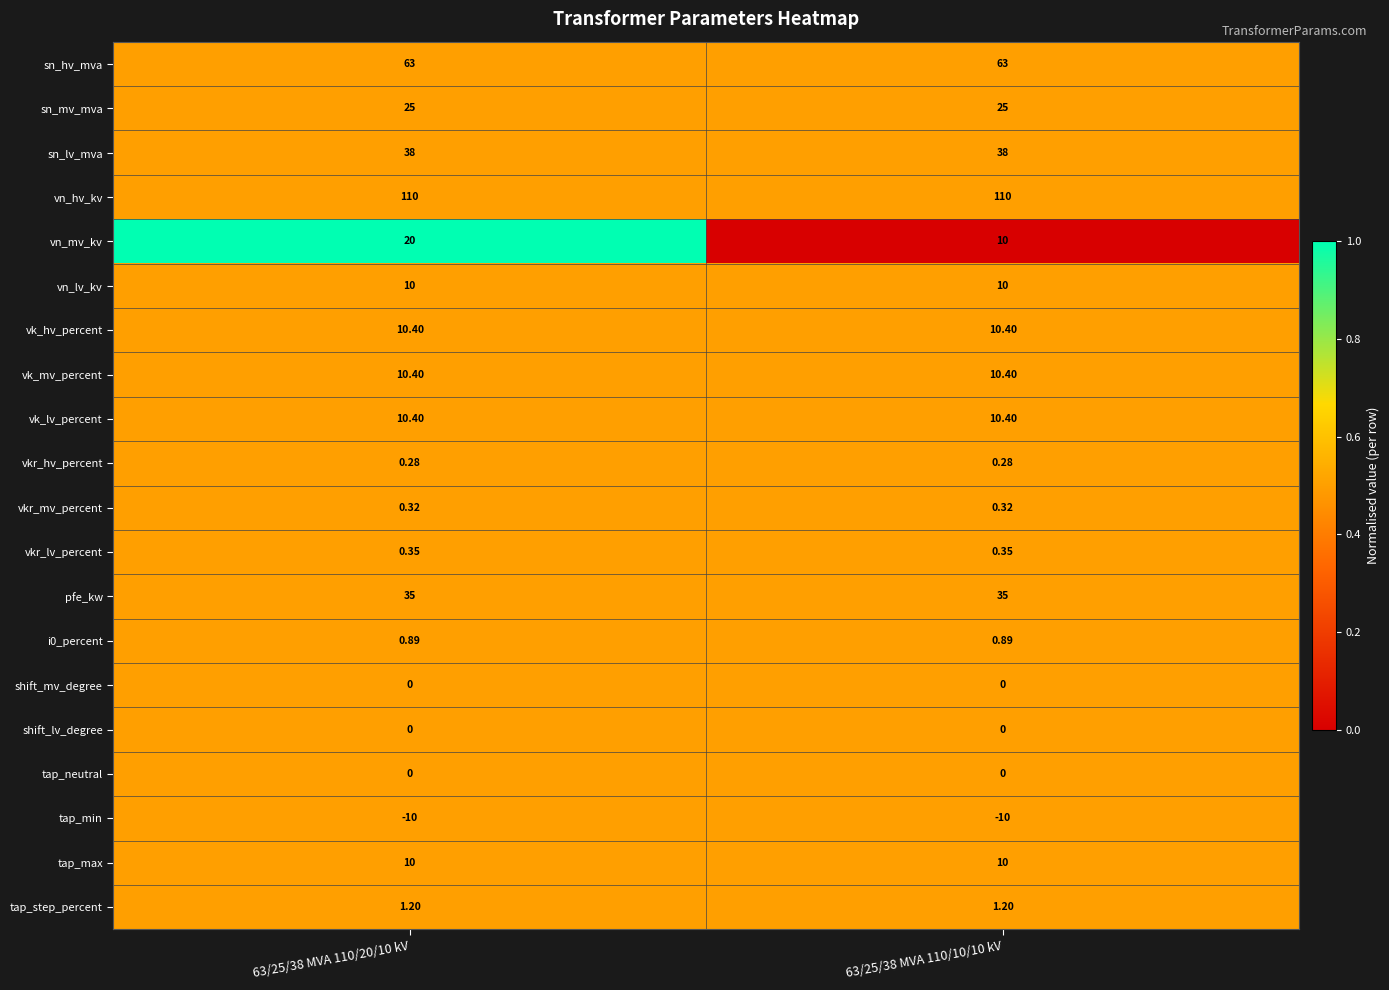

Which series has the largest total across all categories?

vn_hv_kv